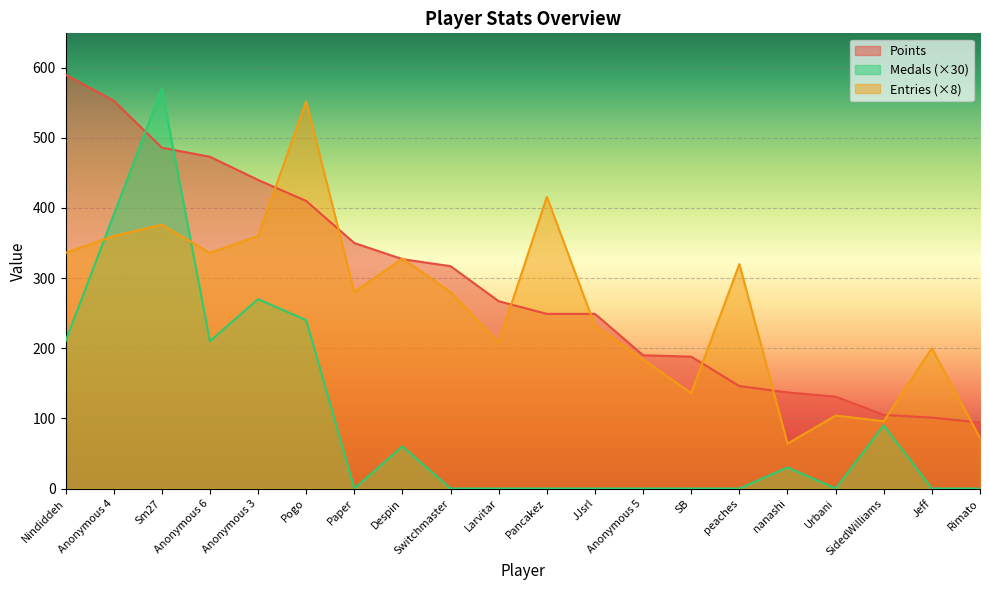

List the series in order of their overall mean, lowest first.

Medals (×30), Entries (×8), Points